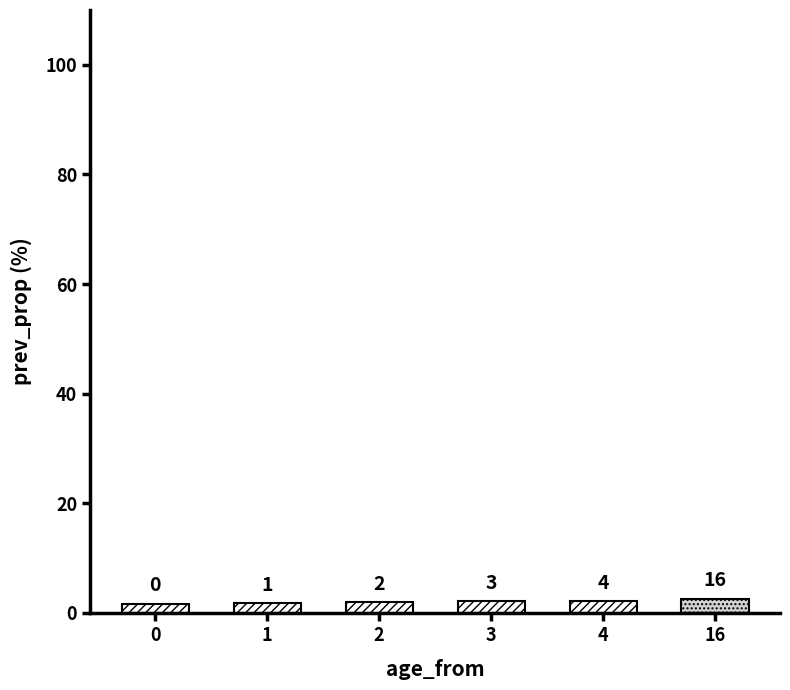

Between age_3 and age_0, which is larger?

age_3